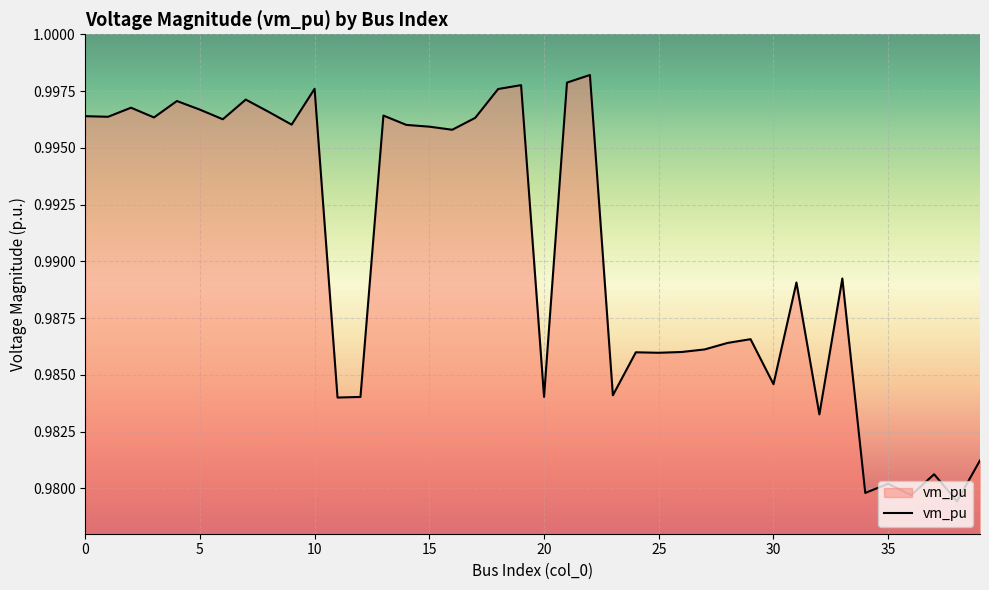

How many lines are shown in the chart?

1